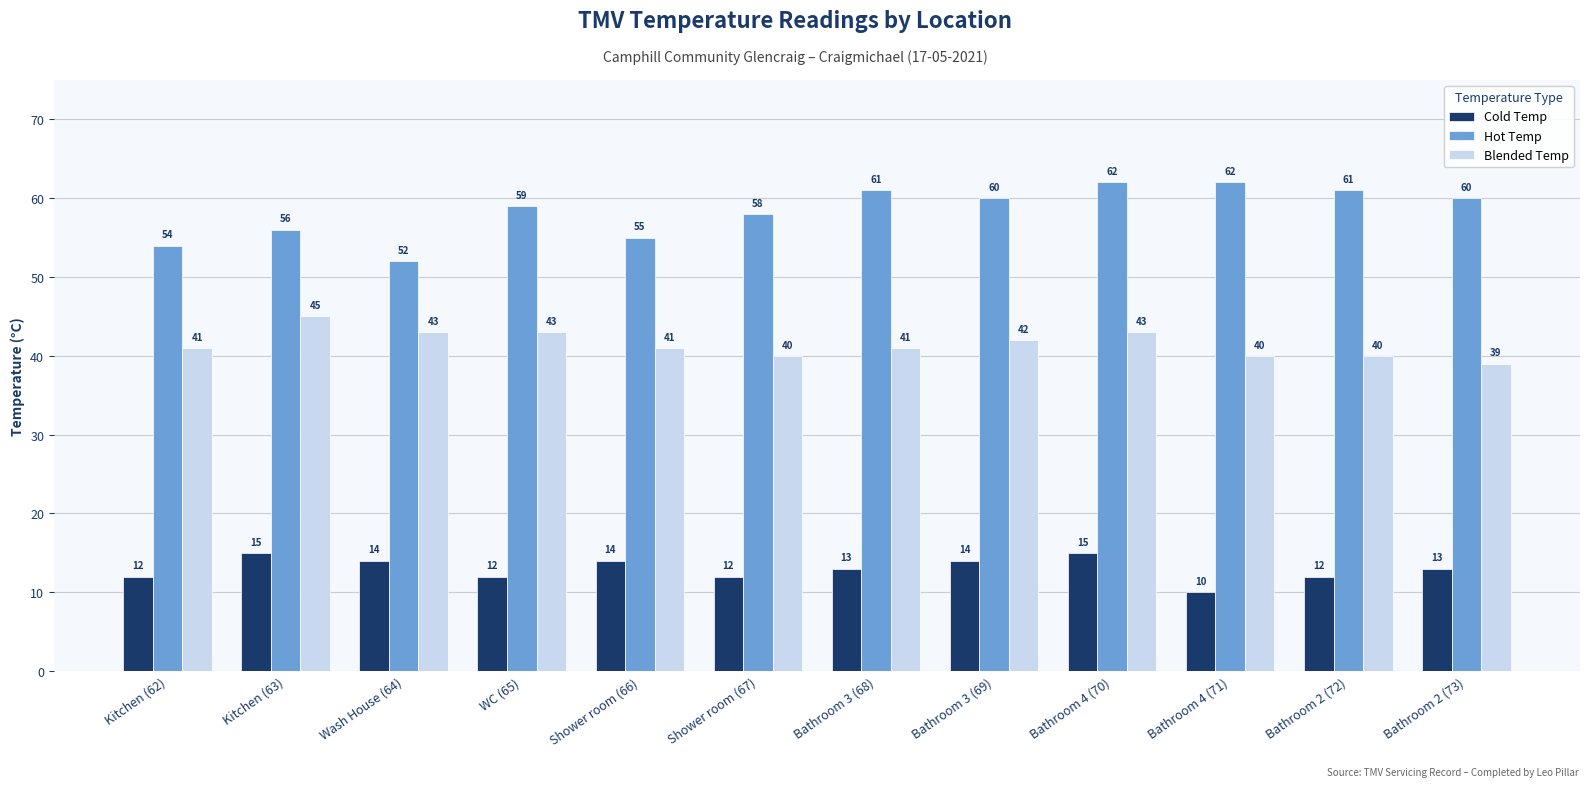

Reading left to right, transcribe all the data shown in this chart.

Cold Temp: Kitchen (62)=12	Kitchen (63)=15	Wash House (64)=14	WC (65)=12	Shower room (66)=14	Shower room (67)=12	Bathroom 3 (68)=13	Bathroom 3 (69)=14	Bathroom 4 (70)=15	Bathroom 4 (71)=10	Bathroom 2 (72)=12	Bathroom 2 (73)=13
Hot Temp: Kitchen (62)=54	Kitchen (63)=56	Wash House (64)=52	WC (65)=59	Shower room (66)=55	Shower room (67)=58	Bathroom 3 (68)=61	Bathroom 3 (69)=60	Bathroom 4 (70)=62	Bathroom 4 (71)=62	Bathroom 2 (72)=61	Bathroom 2 (73)=60
Blended Temp: Kitchen (62)=41	Kitchen (63)=45	Wash House (64)=43	WC (65)=43	Shower room (66)=41	Shower room (67)=40	Bathroom 3 (68)=41	Bathroom 3 (69)=42	Bathroom 4 (70)=43	Bathroom 4 (71)=40	Bathroom 2 (72)=40	Bathroom 2 (73)=39